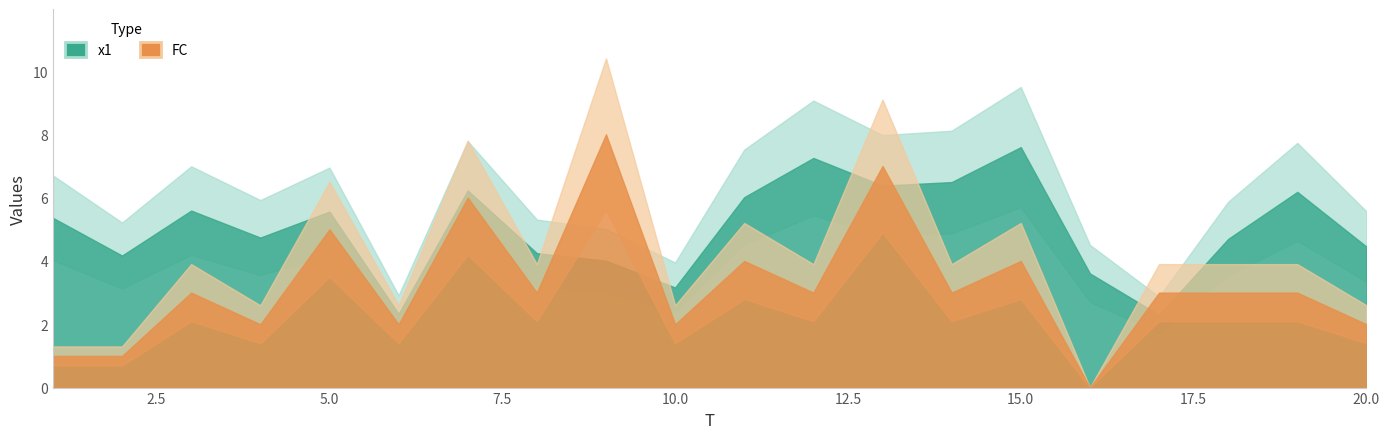

Reading left to right, list all the values displayed in this chart.

x1: 5.4	4.2	5.6	4.7	5.6	2.3	6.2	4.2	4.0	3.2	6.0	7.3	6.4	6.5	7.6	3.6	2.3	4.7	6.2	4.5
FC: 1.0	1.0	3.0	2.0	5.0	2.0	6.0	3.0	8.0	2.0	4.0	3.0	7.0	3.0	4.0	0.0	3.0	3.0	3.0	2.0